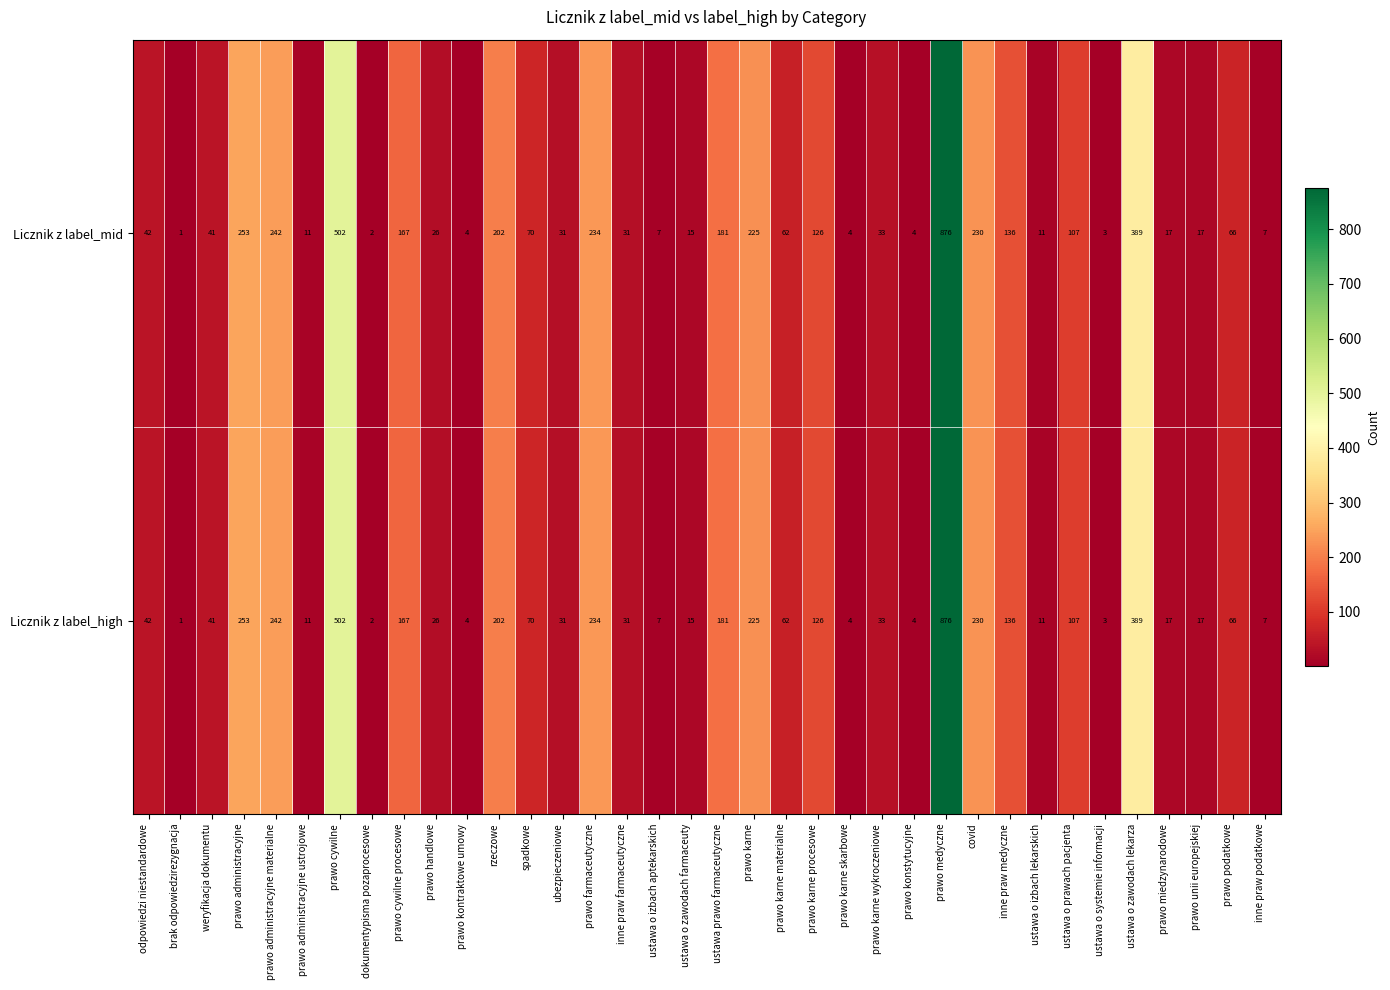

Read the Licznik z label_mid value at weryfikacja dokumentu.

41